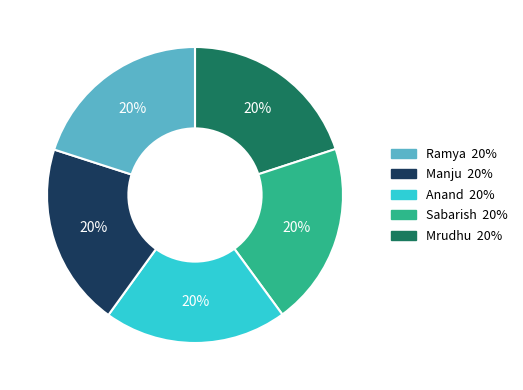

Is there a majority slice in this chart?

No